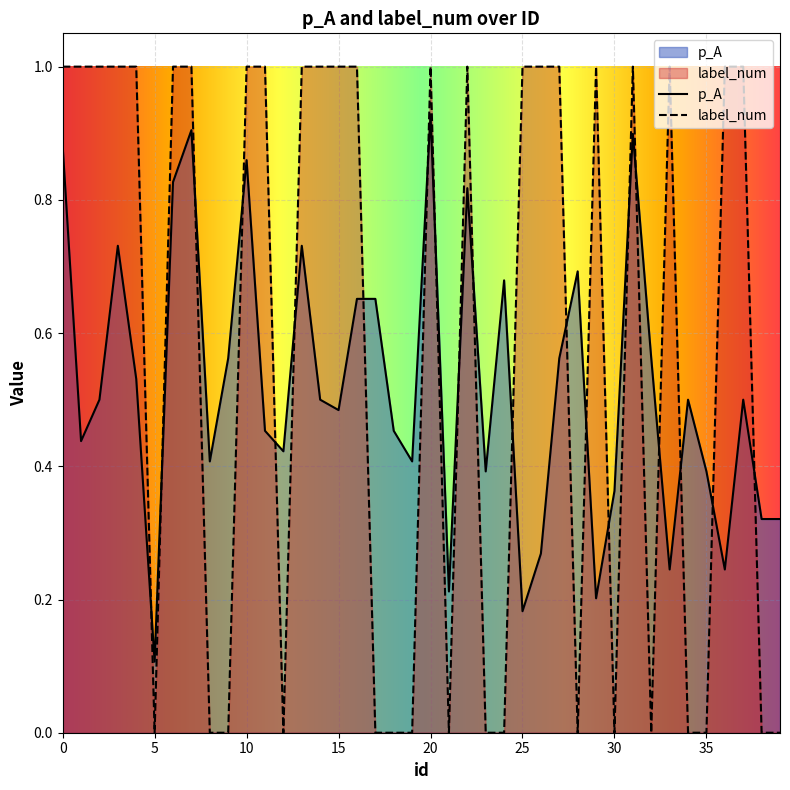

What is the value of the label_num point at the 38th from the left?

1.0